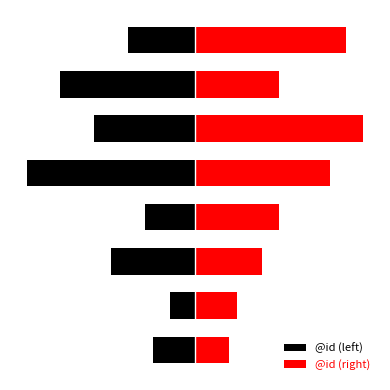

At 7, list the series in order from largest to smallest.

@id (right), @id (left)